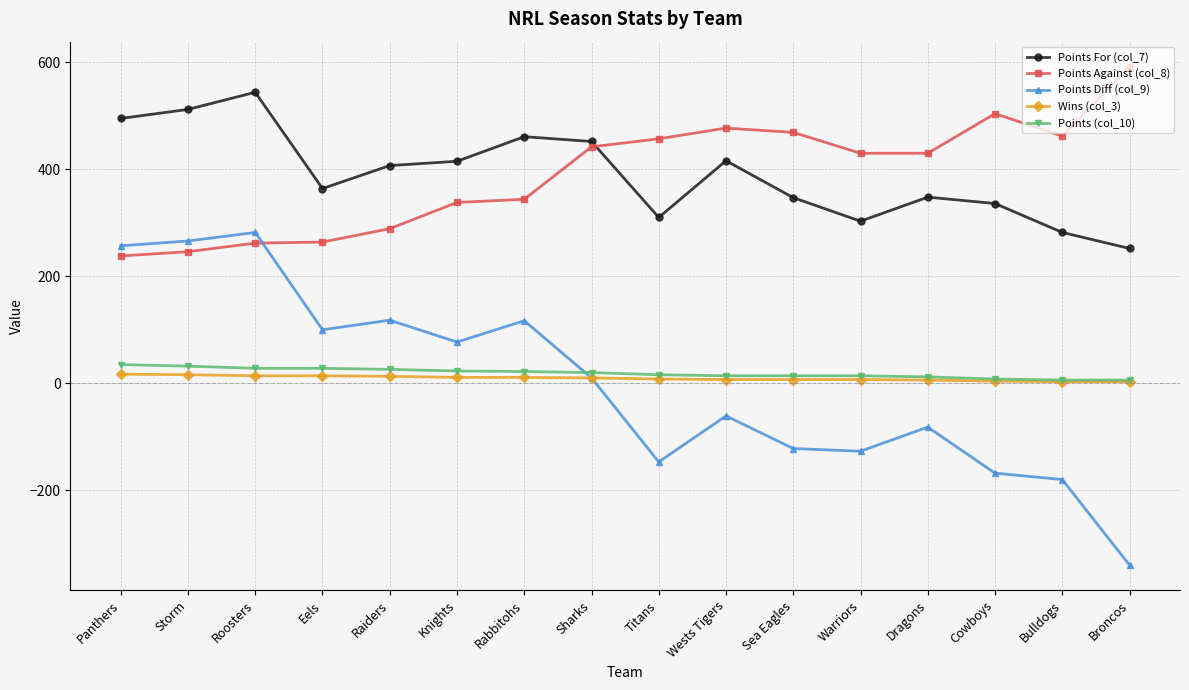

What is the label of the 6th point from the right?

Sea Eagles